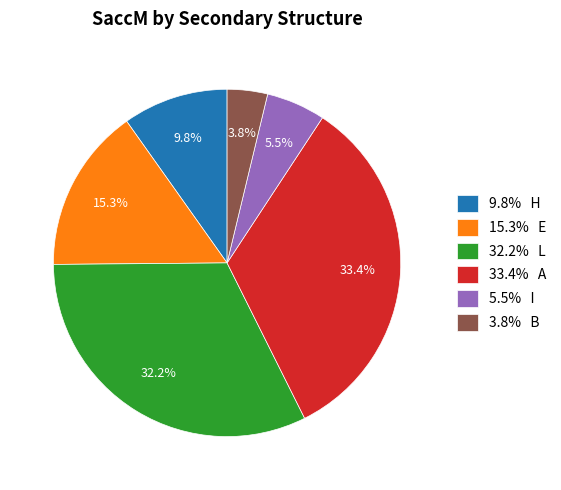

How many segments does this pie chart have?

6